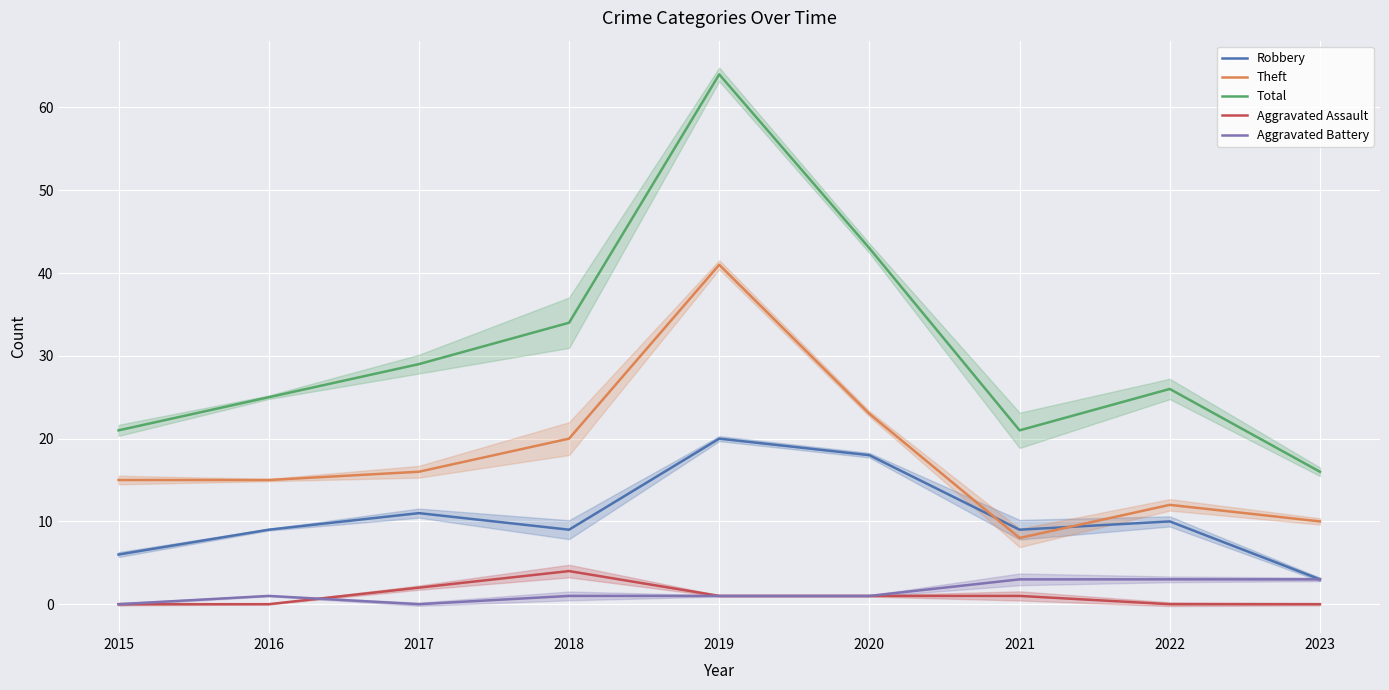

Is it true that Robbery equals 9 at 2021?

True